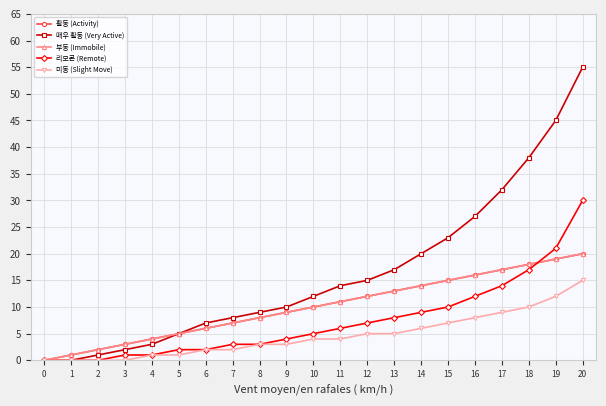

Does the chart have visible grid lines?

Yes